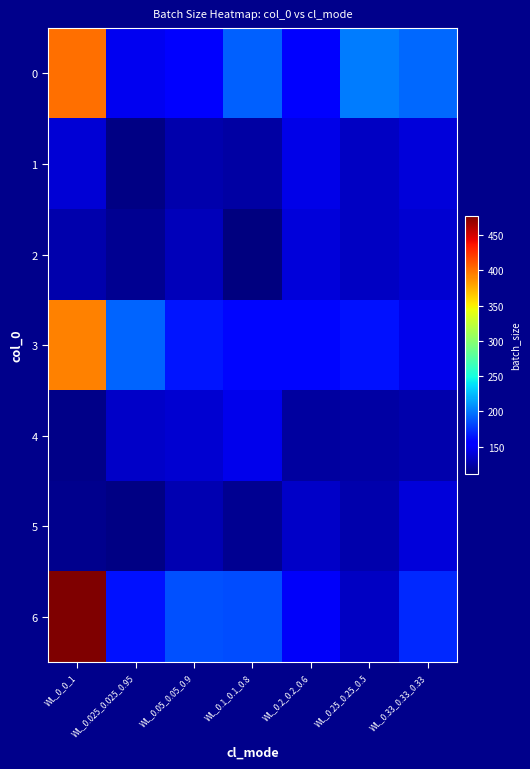

Reading right to left, transcribe all the data shown in this chart.

0: WL_0.33_0.33_0.33=194.9	WL_0.25_0.25_0.5=202.1	WL_0.2_0.2_0.6=153.6	WL_0.1_0.1_0.8=191.8	WL_0.05_0.05_0.9=156.4	WL_0.025_0.025_0.95=148.3	WL_0_0_1=400.3
1: WL_0.33_0.33_0.33=140.4	WL_0.25_0.25_0.5=133.5	WL_0.2_0.2_0.6=144.4	WL_0.1_0.1_0.8=123.0	WL_0.05_0.05_0.9=126.1	WL_0.025_0.025_0.95=113.7	WL_0_0_1=139.0
2: WL_0.33_0.33_0.33=137.9	WL_0.25_0.25_0.5=133.1	WL_0.2_0.2_0.6=140.6	WL_0.1_0.1_0.8=111.3	WL_0.05_0.05_0.9=130.1	WL_0.025_0.025_0.95=117.5	WL_0_0_1=125.8
3: WL_0.33_0.33_0.33=146.5	WL_0.25_0.25_0.5=163.3	WL_0.2_0.2_0.6=159.0	WL_0.1_0.1_0.8=158.9	WL_0.05_0.05_0.9=165.4	WL_0.025_0.025_0.95=193.9	WL_0_0_1=392.8
4: WL_0.33_0.33_0.33=126.8	WL_0.25_0.25_0.5=123.0	WL_0.2_0.2_0.6=121.3	WL_0.1_0.1_0.8=146.0	WL_0.05_0.05_0.9=137.4	WL_0.025_0.025_0.95=135.0	WL_0_0_1=114.7
5: WL_0.33_0.33_0.33=140.8	WL_0.25_0.25_0.5=125.6	WL_0.2_0.2_0.6=134.5	WL_0.1_0.1_0.8=117.5	WL_0.05_0.05_0.9=127.1	WL_0.025_0.025_0.95=113.8	WL_0_0_1=116.1
6: WL_0.33_0.33_0.33=172.1	WL_0.25_0.25_0.5=133.3	WL_0.2_0.2_0.6=151.1	WL_0.1_0.1_0.8=184.9	WL_0.05_0.05_0.9=186.0	WL_0.025_0.025_0.95=163.5	WL_0_0_1=477.0